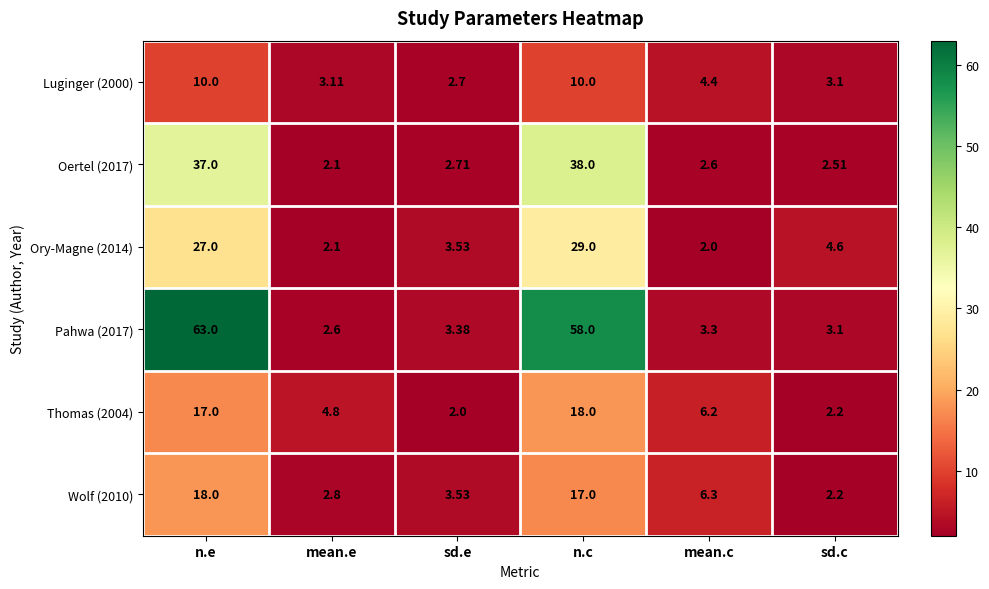

Count the number of categories in the chart.

6